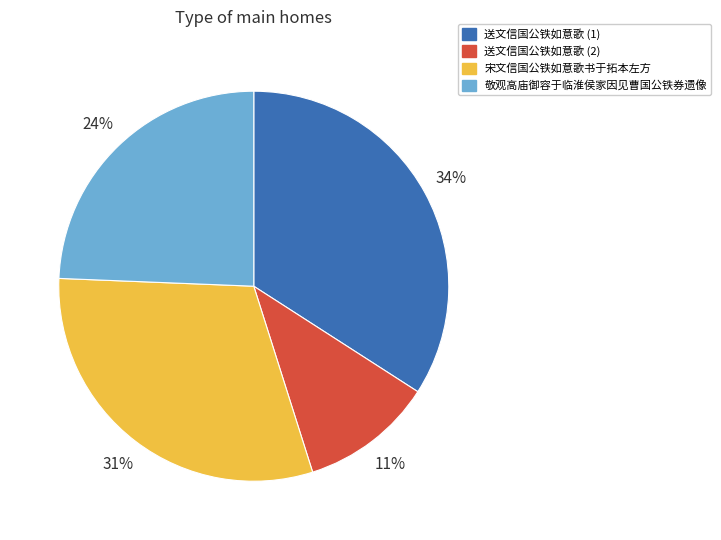

To the nearest percent, what is the combined percentage of 宋文信国公铁如意歌书于拓本左方 and 敬观高庙御容于临淮侯家因见曹国公铁券遗像?

55%